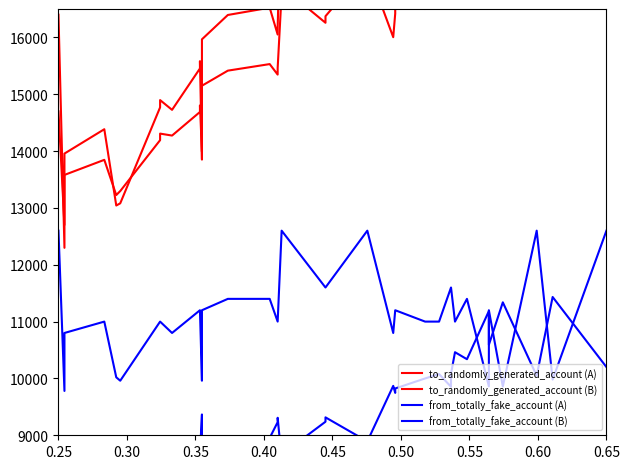

True or false: to_randomly_generated_account (B) has a value of 26542.9 at 13.

False